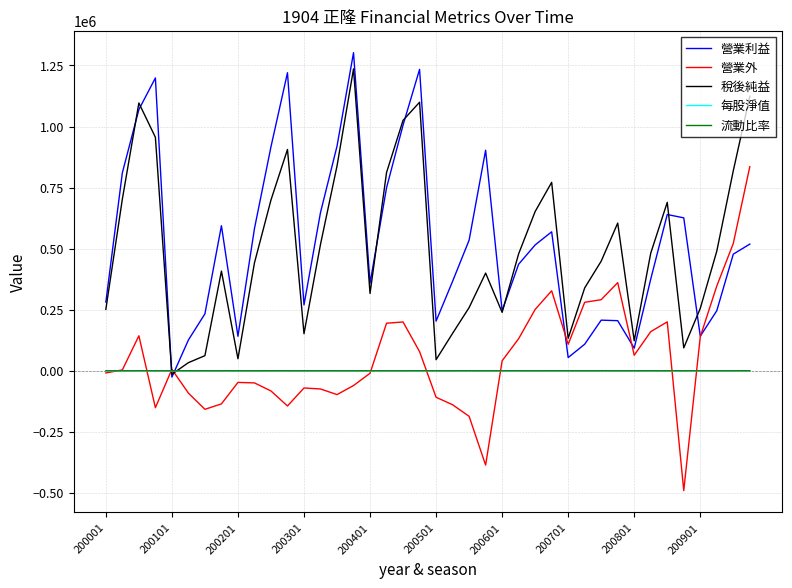

Which series ends up on top after the final intersection of 每股淨值 and 營業利益?

營業利益